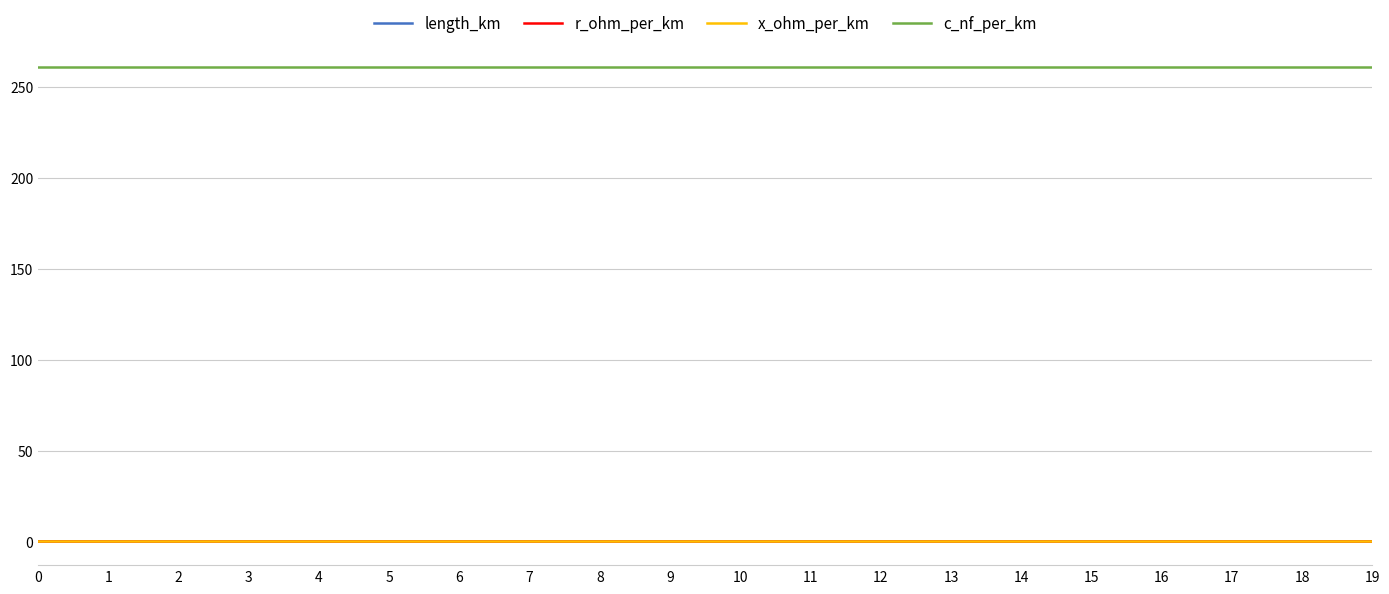

Which series has the widest spread of values?

length_km